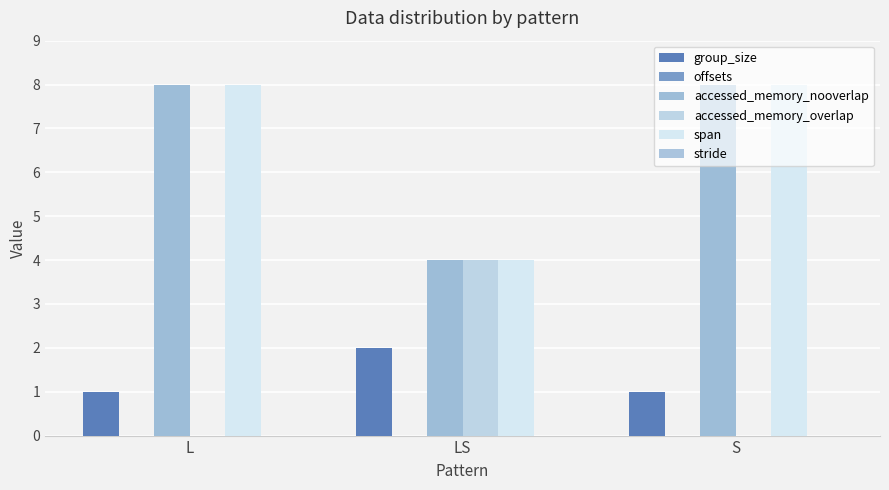

What is the total value across all series at S?

17